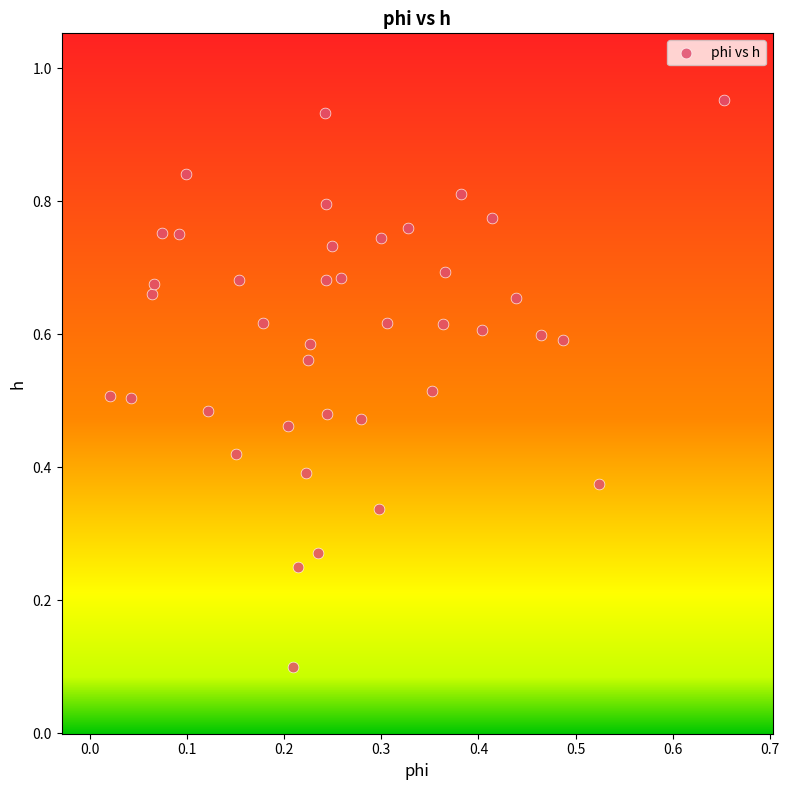

Count the number of points in this scatter plot.

40